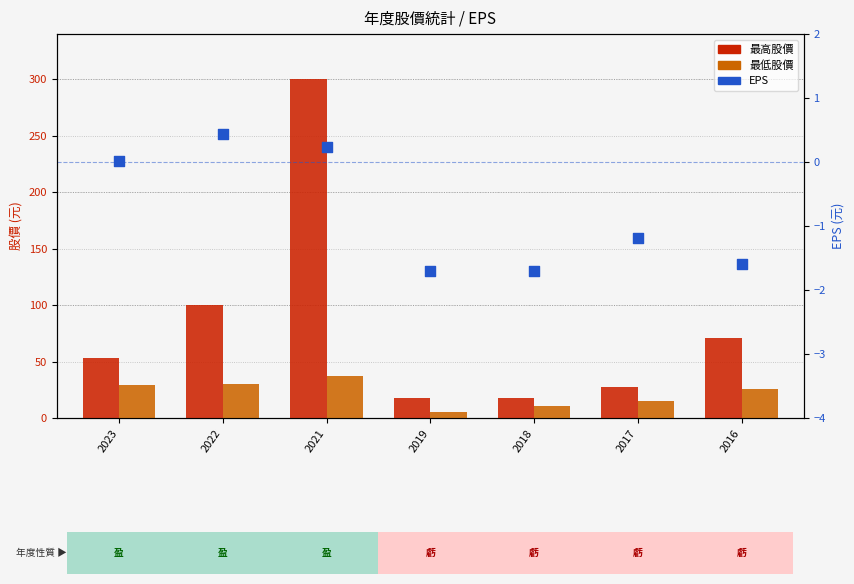

Which series reaches the minimum Y coordinate?

EPS